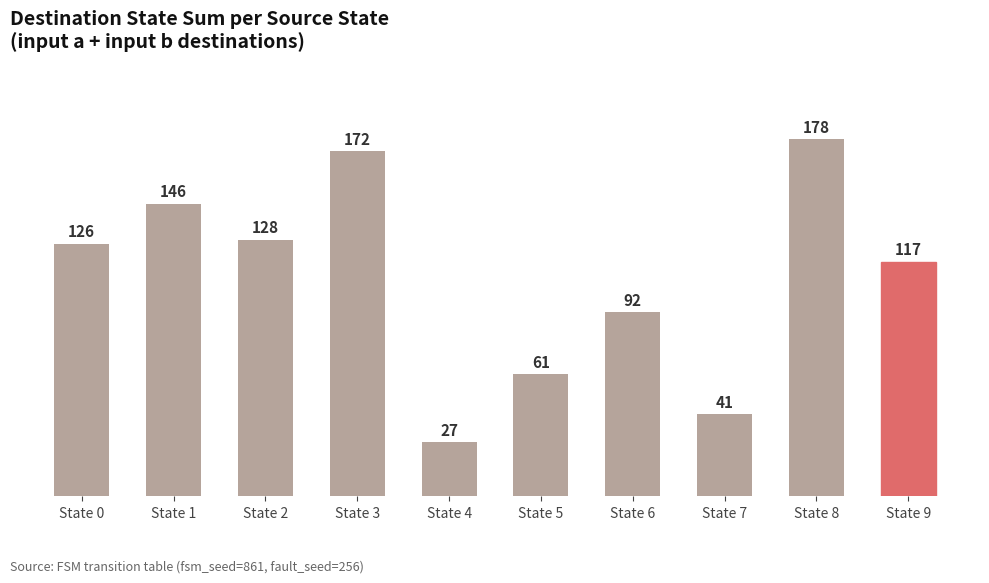

Which category has the highest value across all series?

State 8